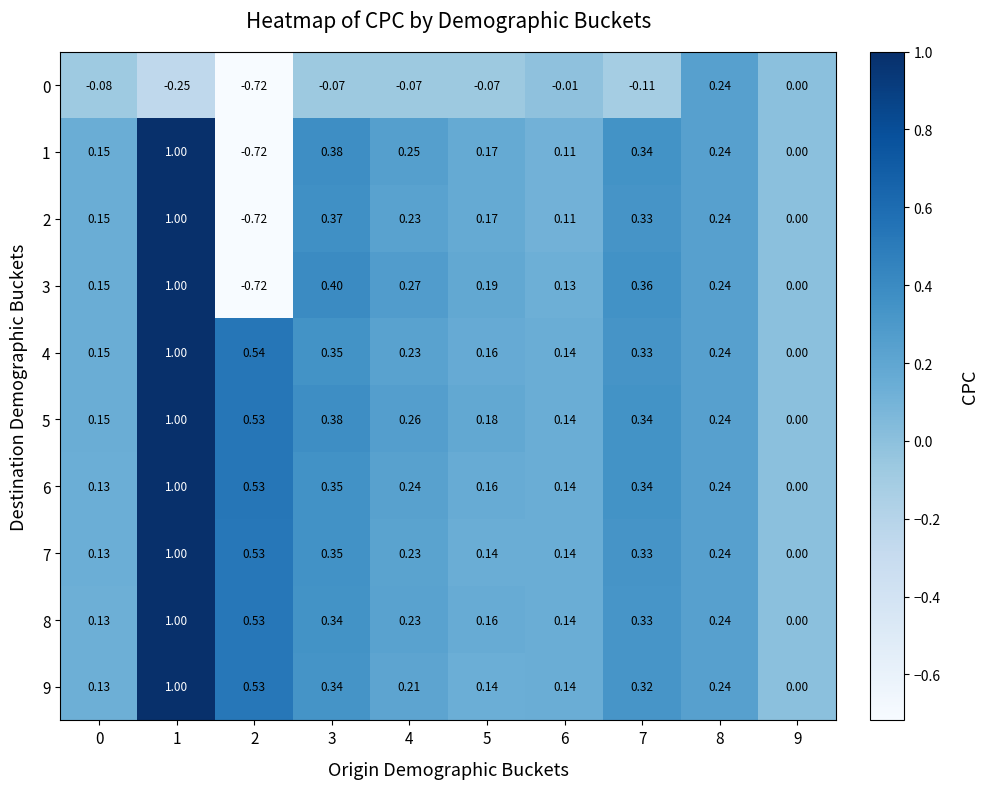

Count the number of data series in this chart.

10